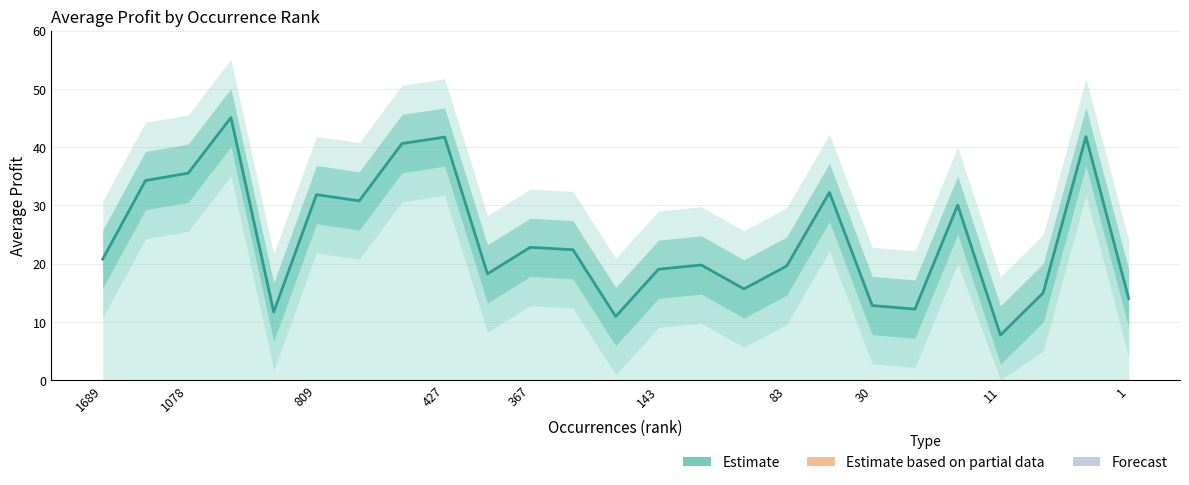

At which label does the data first exceed 20?

1689